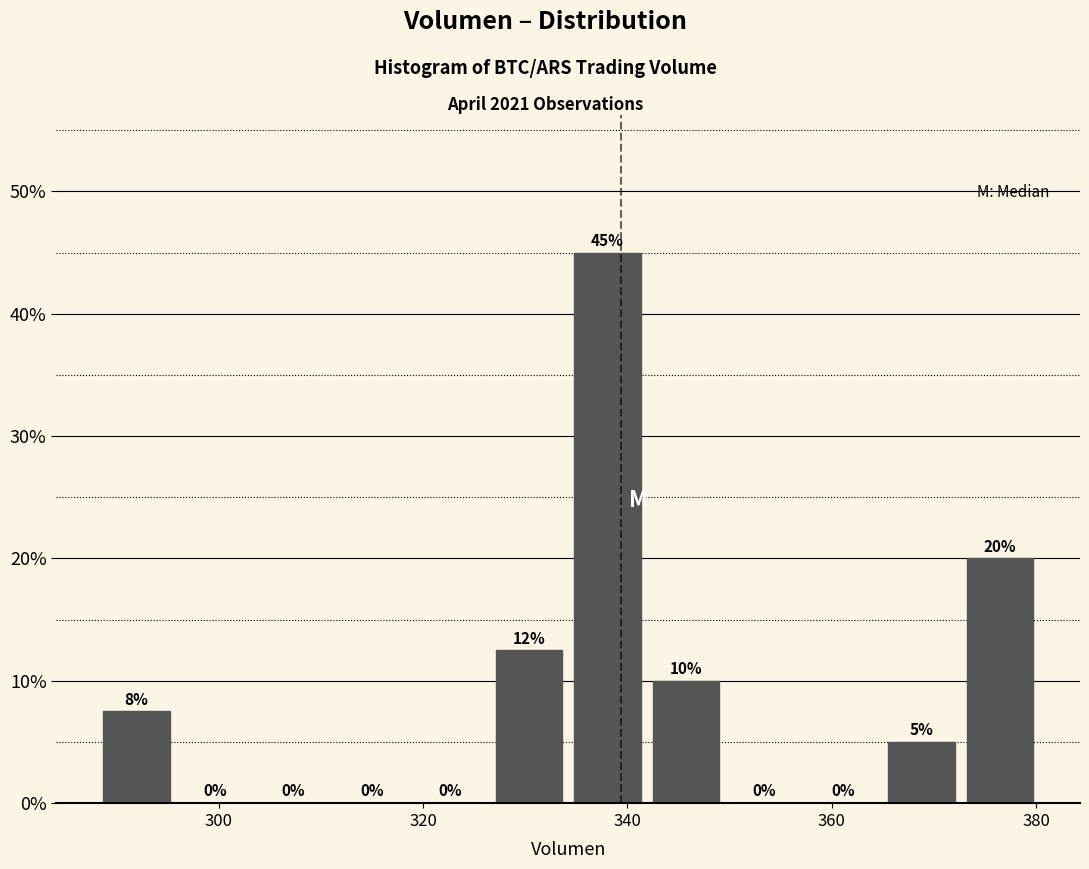

Around what value on the x-axis is the tallest bar? Give the approximate position of its centre, as read against the axis.

338